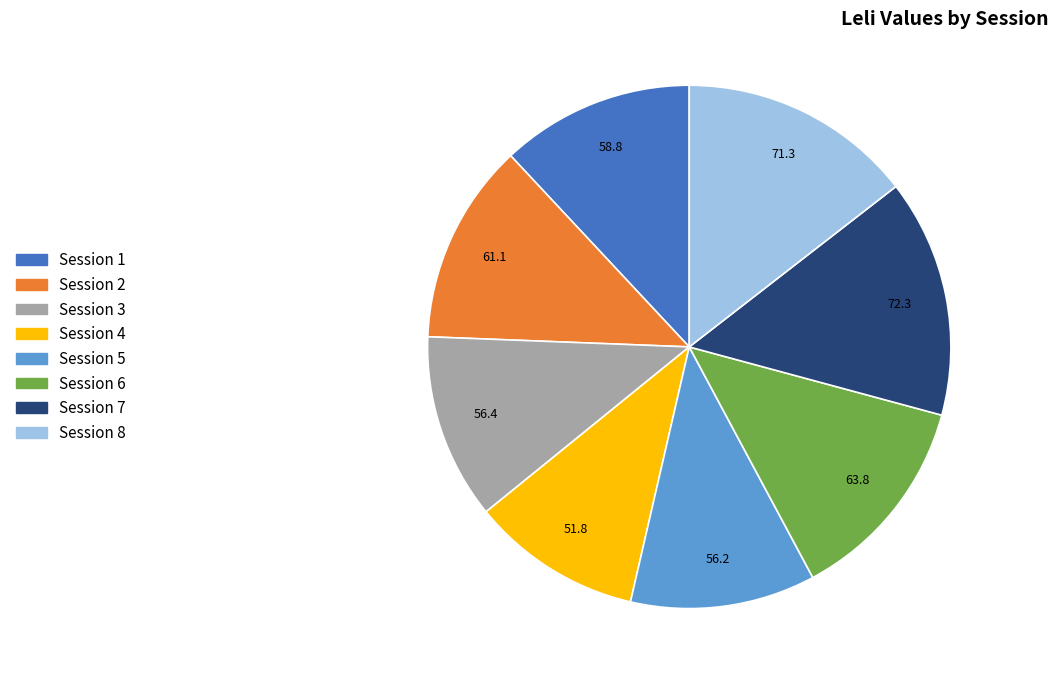

Does any single category account for the majority?

No